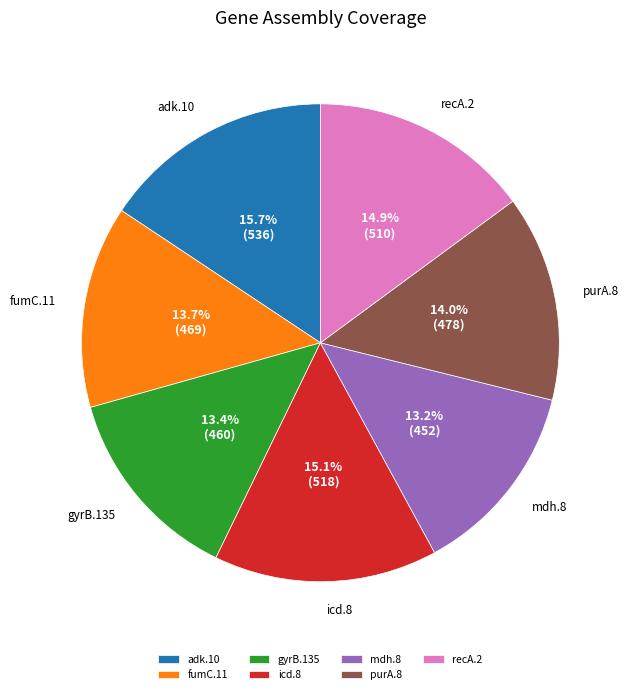

How many segments does this pie chart have?

7